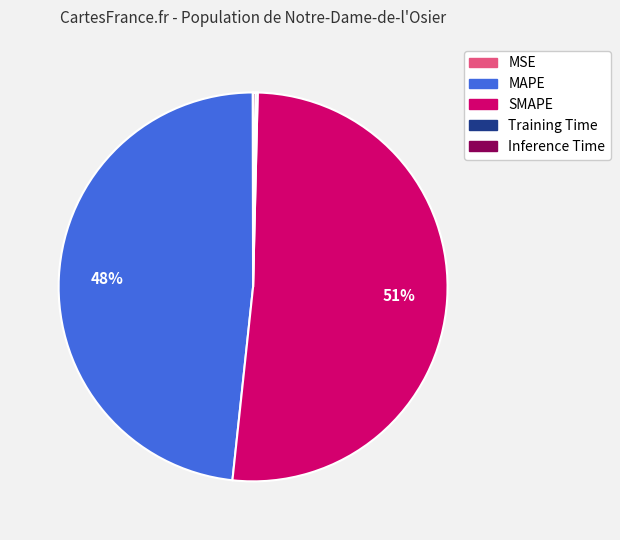

What percentage is the MAPE slice, to the nearest percent?

48%